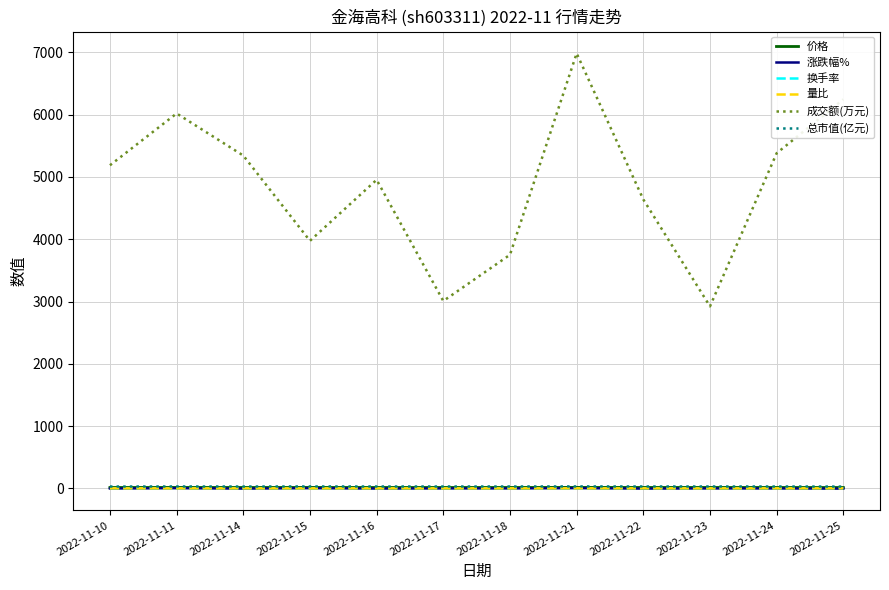

What is the maximum value shown in the chart?

6985.0